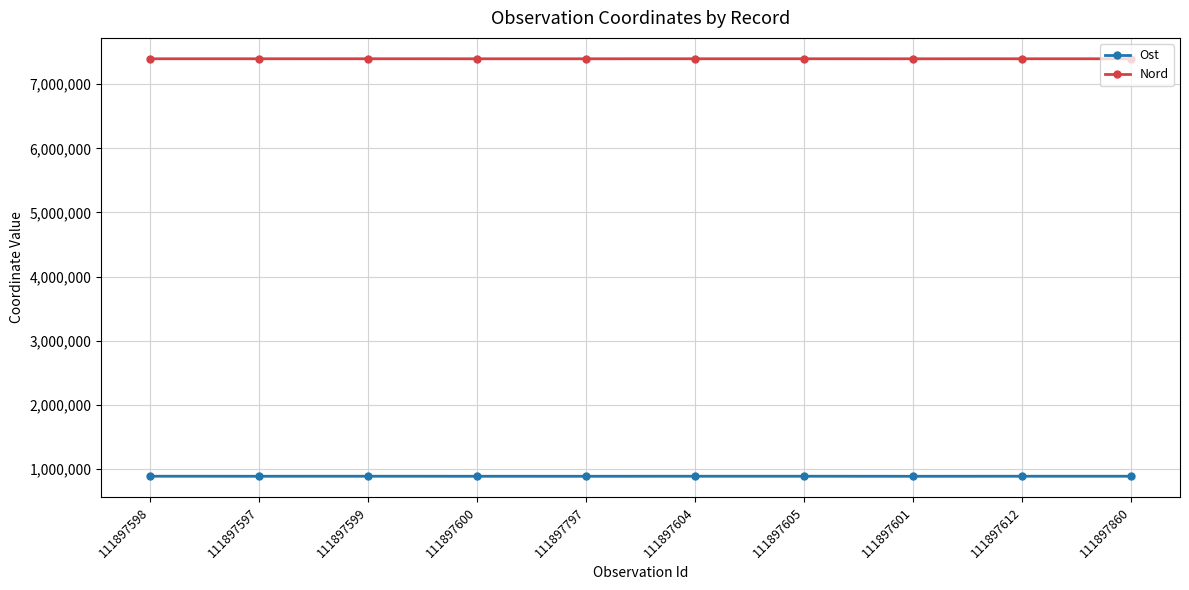

The Nord series shows 7398180 at 111897605. True or false?

True